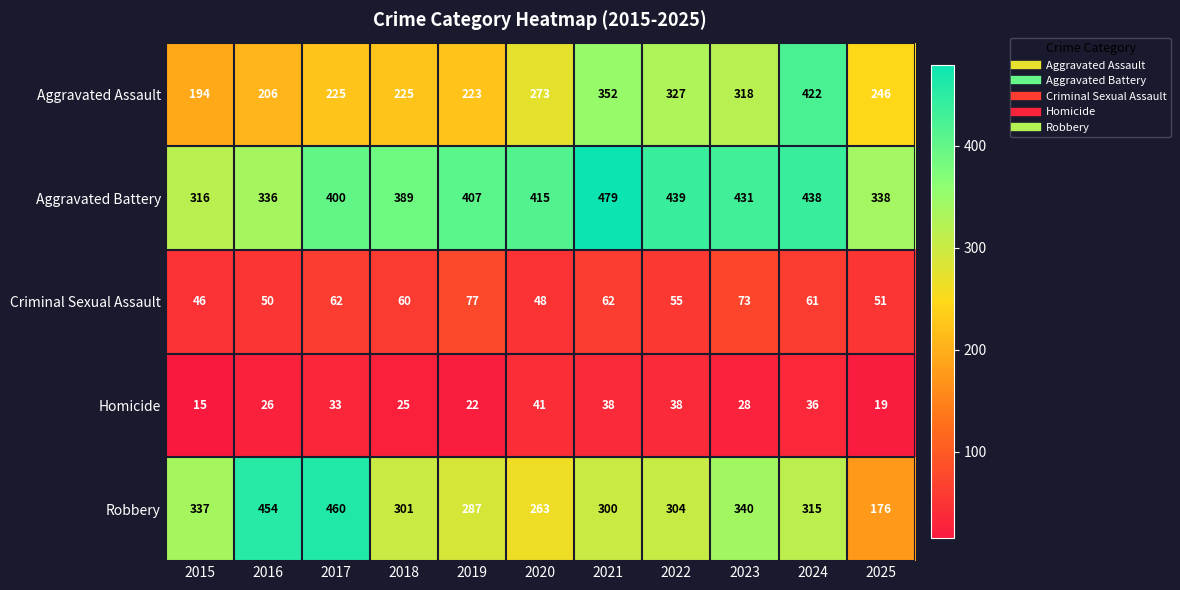

What is the difference between the second highest and minimum values in the Criminal Sexual Assault series?

27